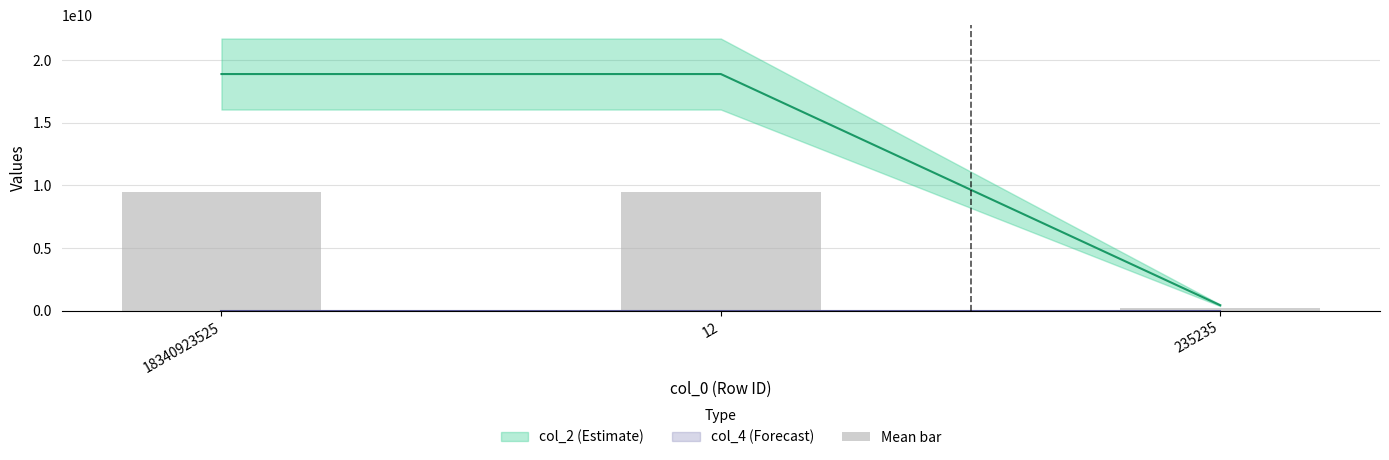

Which has a higher value, 18340923525 or 235235?

18340923525